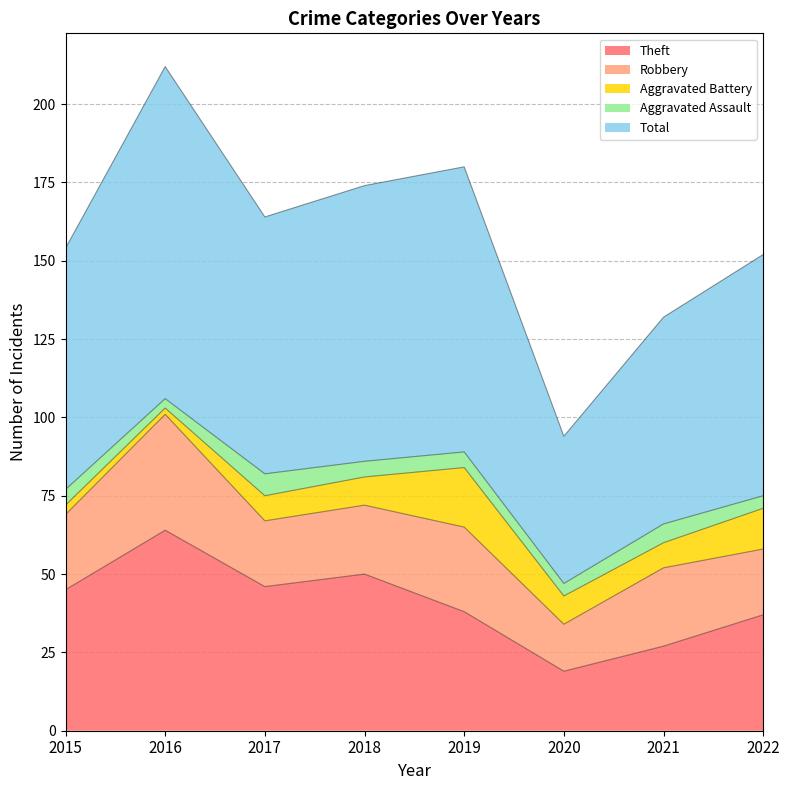

Between 2017 and 2020, which series saw the biggest shift?

Total